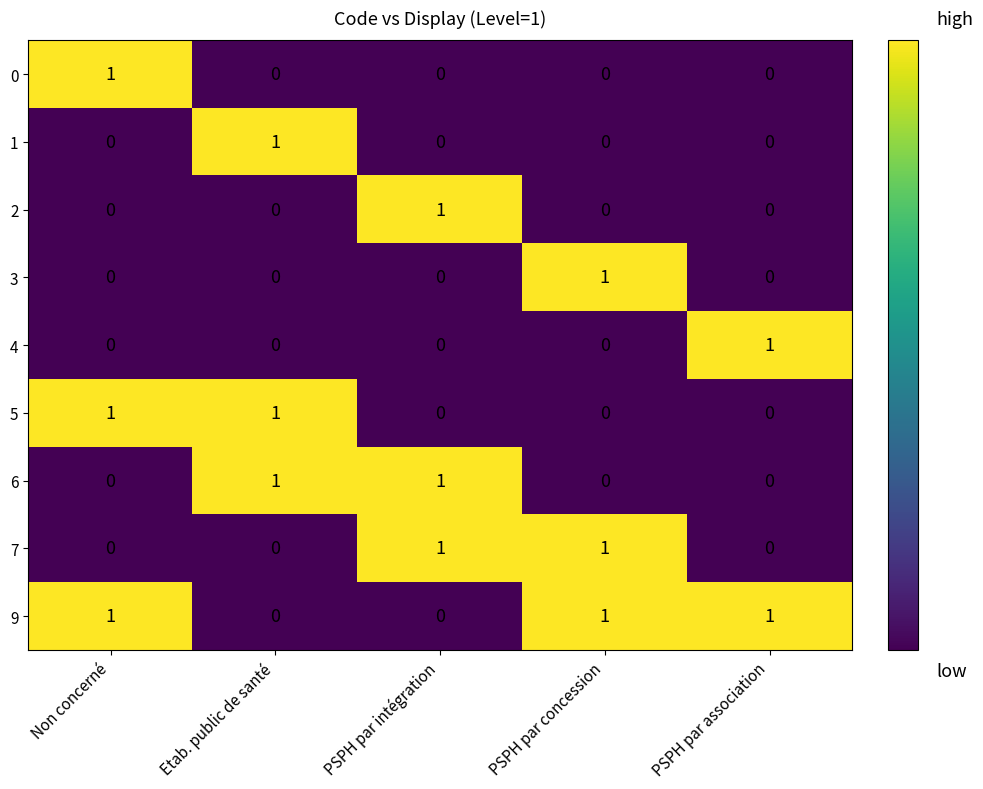

The 9 series shows 0 at PSPH par concession. True or false?

False